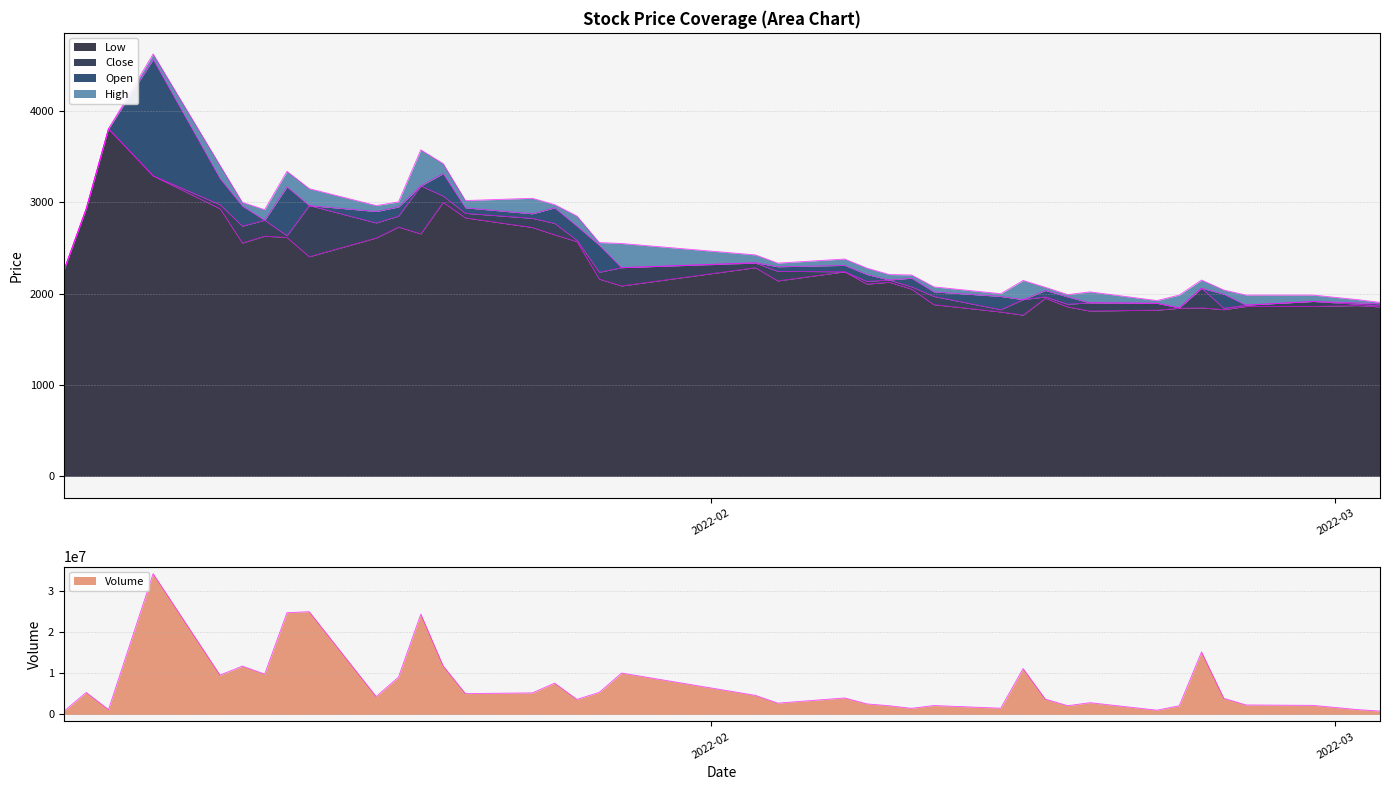

List the series in order of their peak value, highest first.

Volume, High, Open, Low, Close